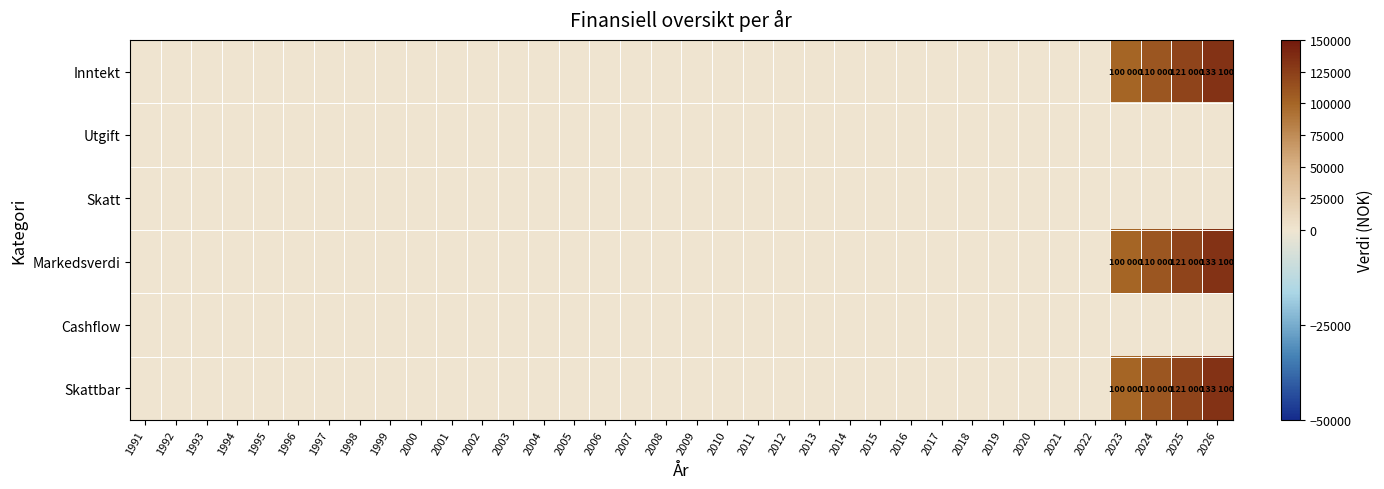

Which has a higher value, 1992 or 2025?

2025